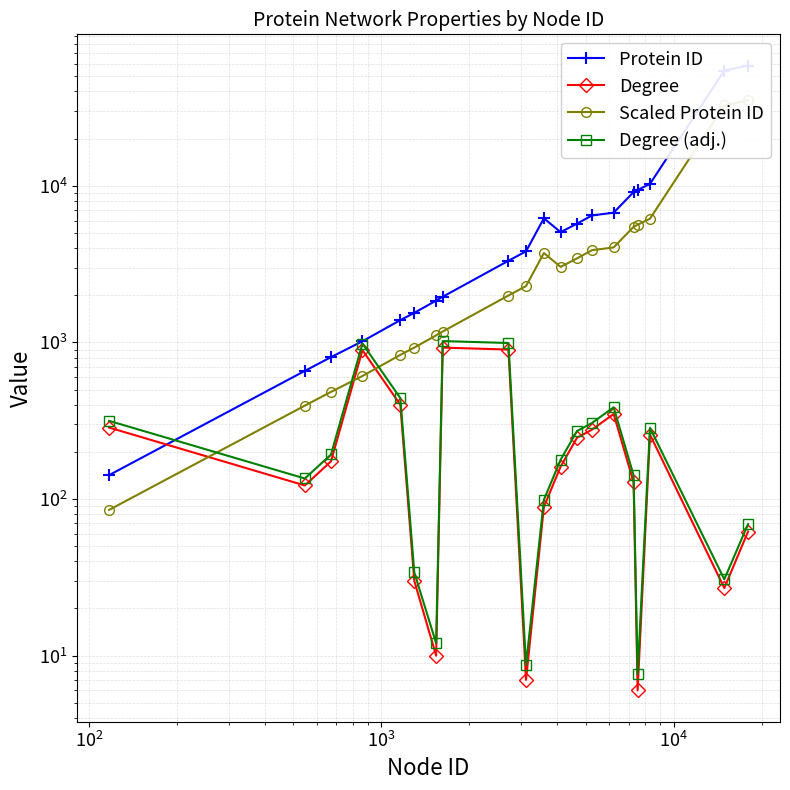

True or false: Degree and Scaled Protein ID intersect in this chart.

True